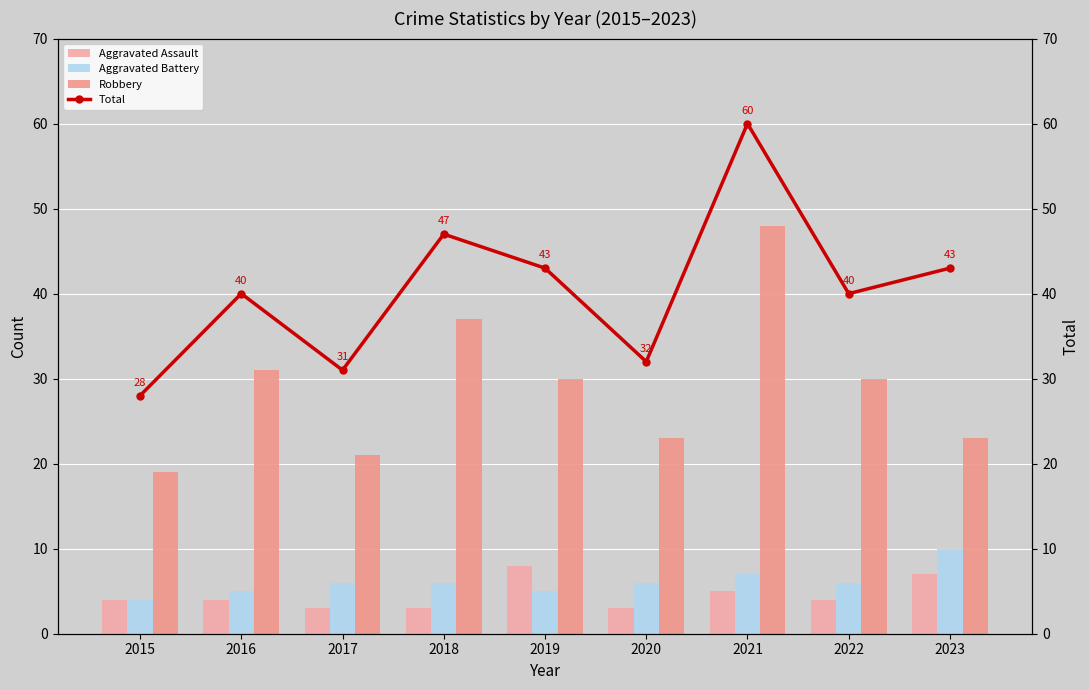

The Aggravated Battery series shows 4 at 2015. True or false?

True